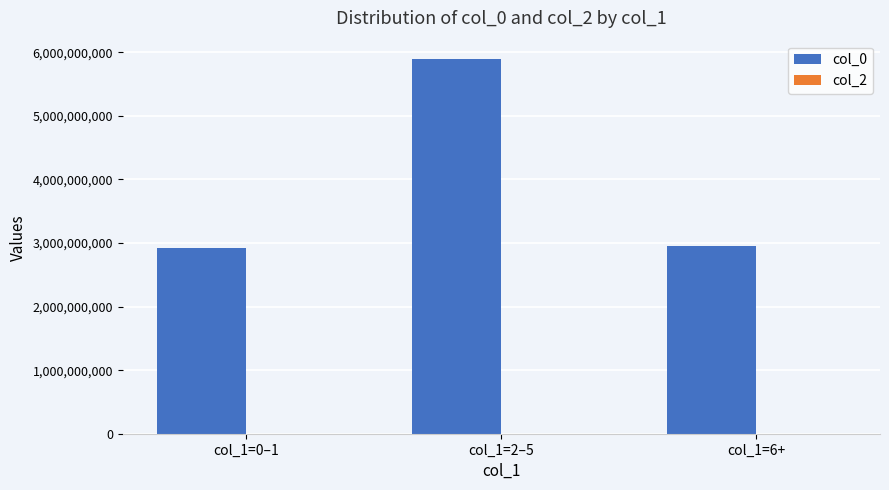

Which has a higher value, col_1=6+ or col_1=2–5?

col_1=2–5